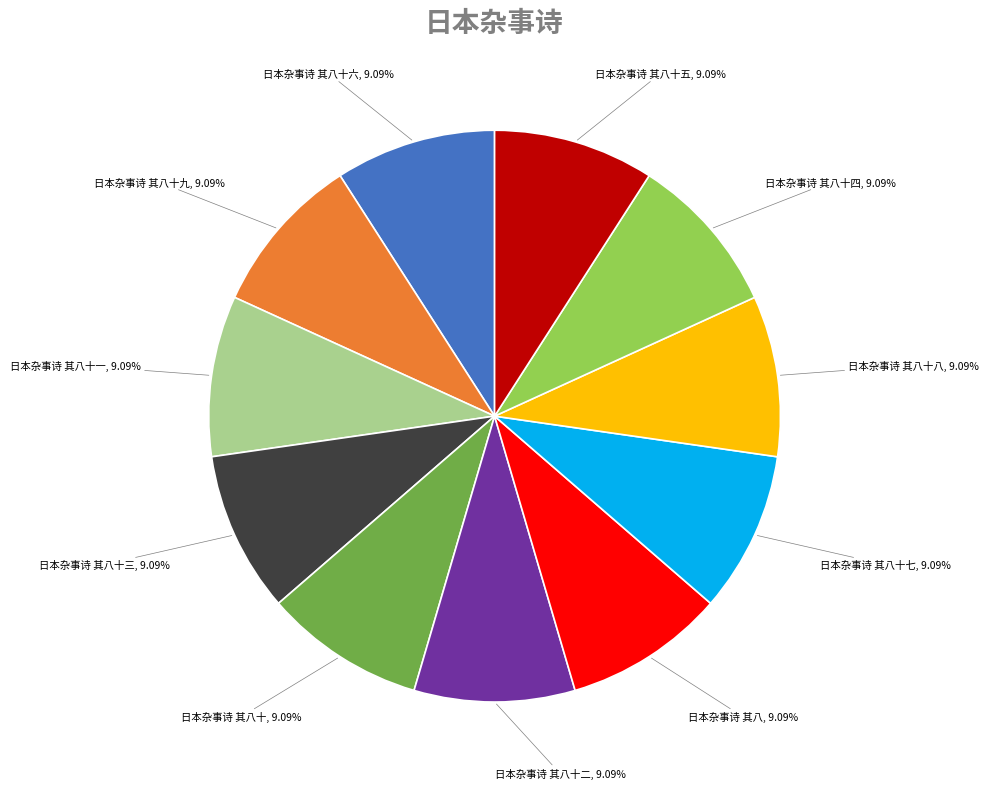

What percentage is NOT represented by 日本杂事诗 其八十五?

90.9%